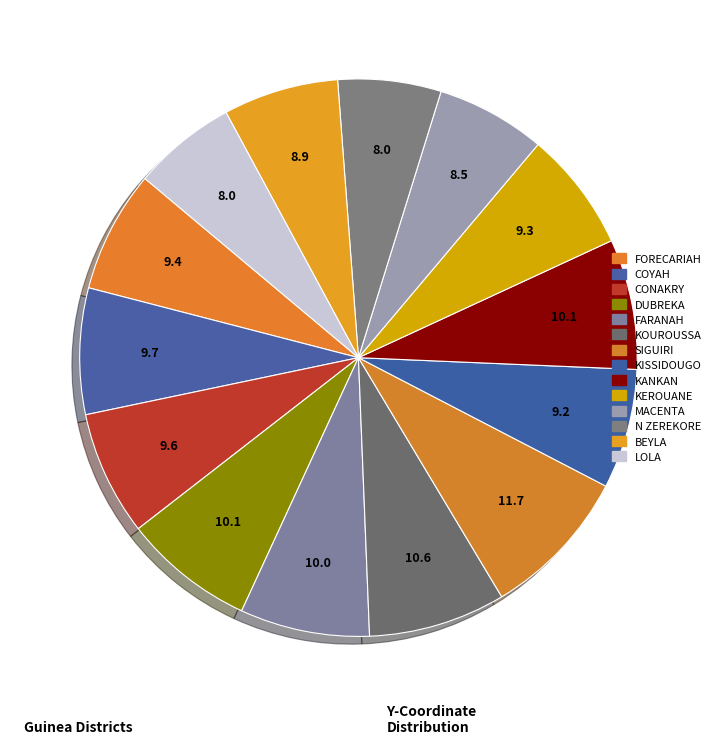

What percentage is the KEROUANE slice, to the nearest percent?

7%